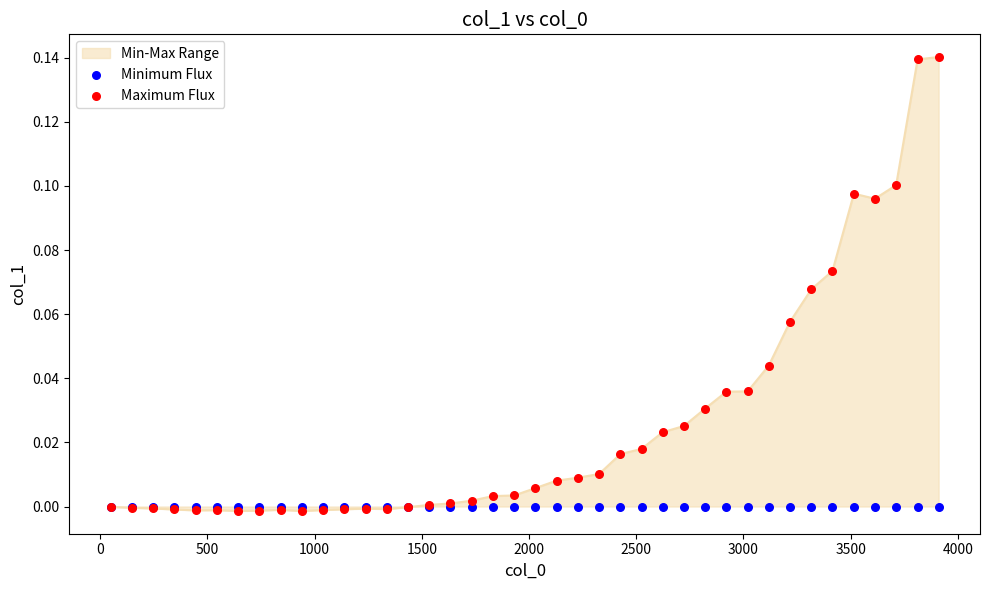

What are all the series names shown in the legend?

Minimum Flux, Maximum Flux